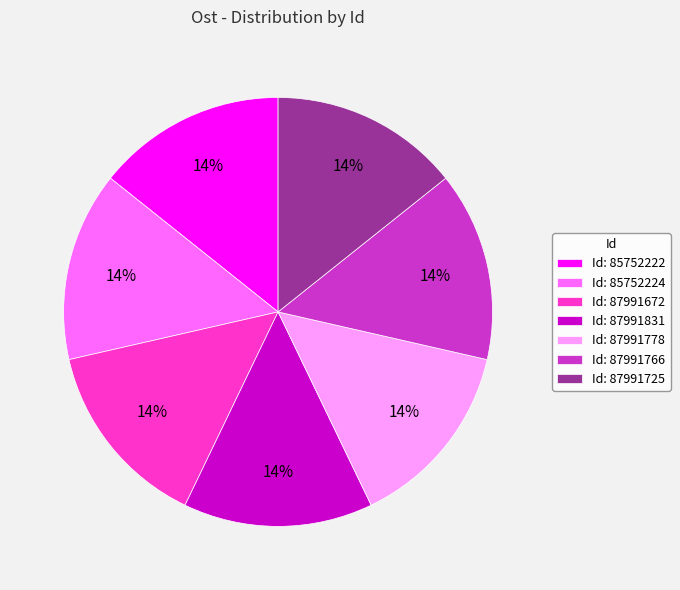

Is the sum of Id: 87991831 and Id: 87991672 greater than half?

No